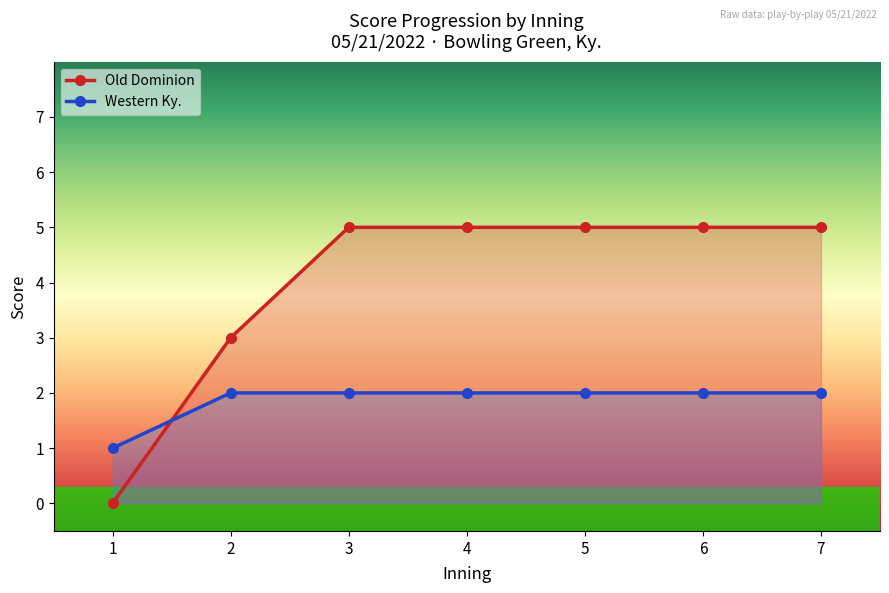

How many times do Western Ky. and Old Dominion cross each other?

1